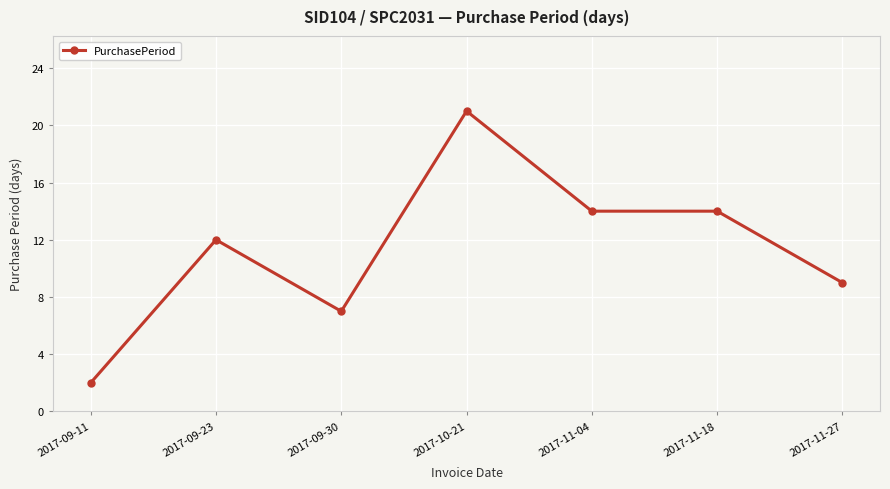

Where is the first local maximum?

2017-09-23